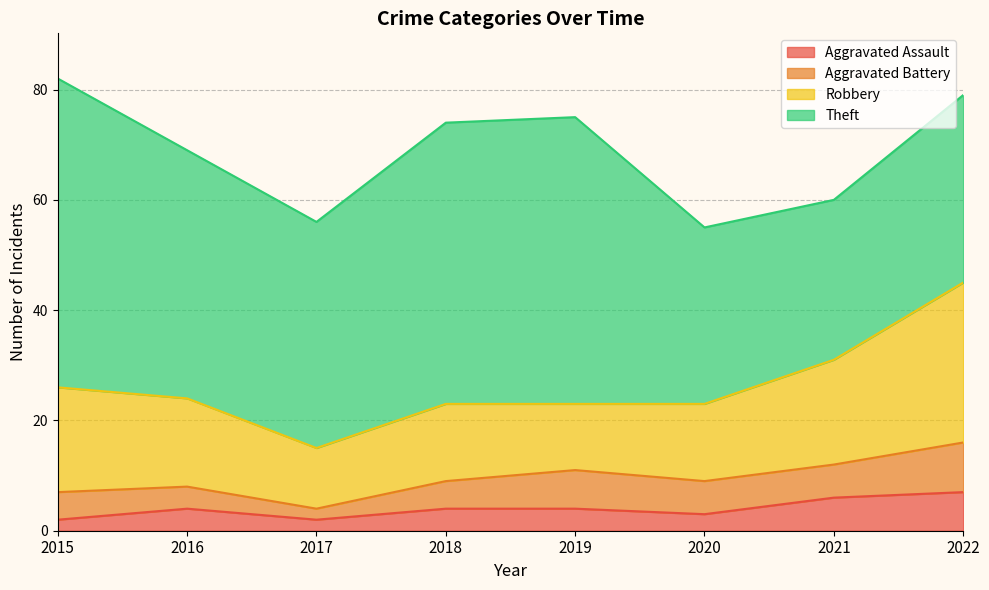

Reading right to left, list all the values displayed in this chart.

Aggravated Assault: 7	6	3	4	4	2	4	2
Aggravated Battery: 9	6	6	7	5	2	4	5
Robbery: 29	19	14	12	14	11	16	19
Theft: 34	29	32	52	51	41	45	56